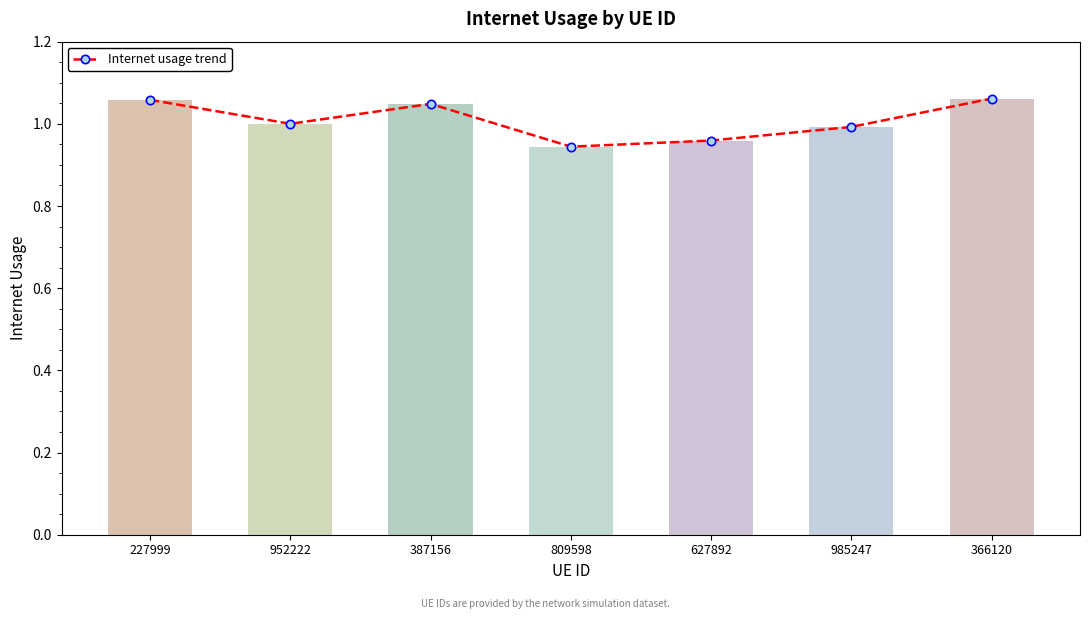

True or false: Internet usage trend has a value of 0.4 at 387156.

False